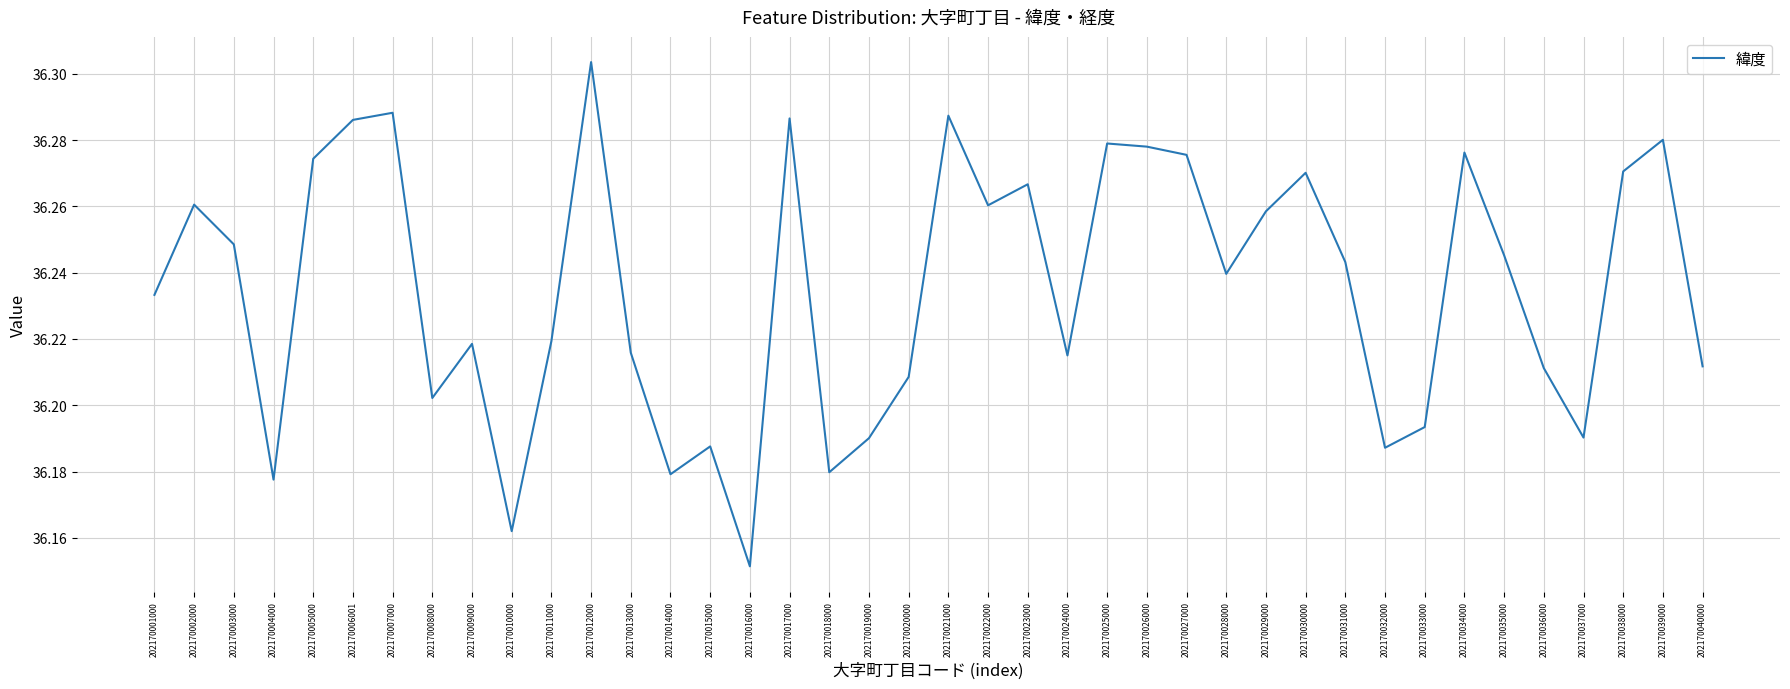

Which category has the lowest value across all series?

202170016000